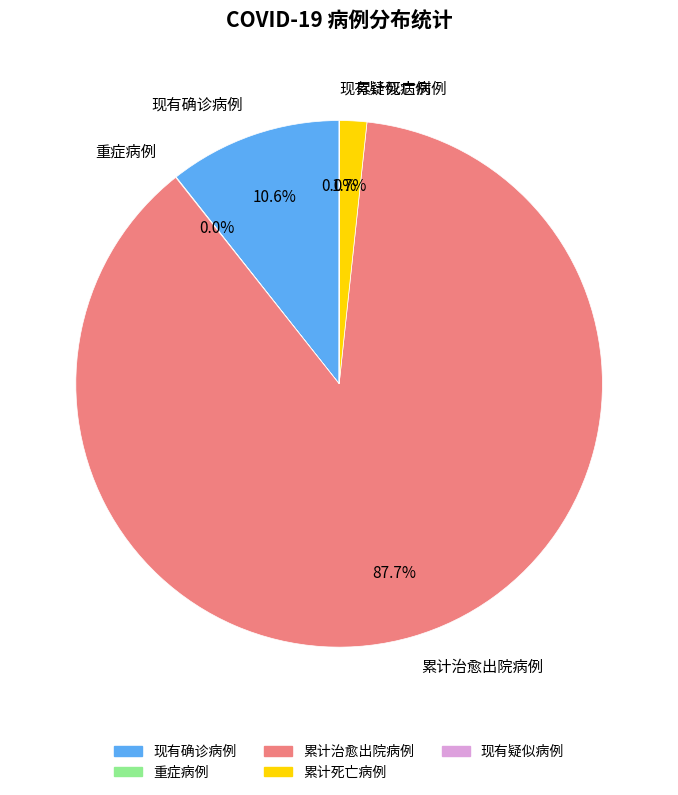

Which category accounts for the majority?

累计治愈出院病例